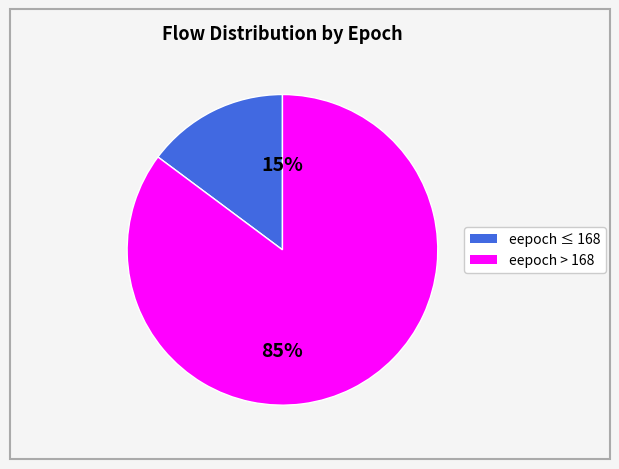

To the nearest percent, what is the average slice percentage?

50%